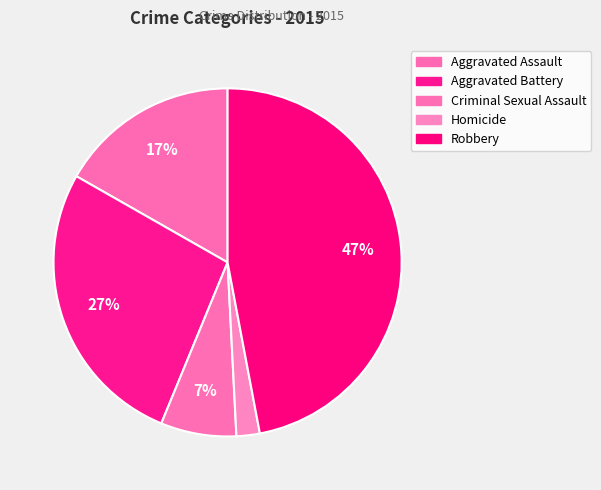

What percentage is NOT represented by Criminal Sexual Assault?

93.0%